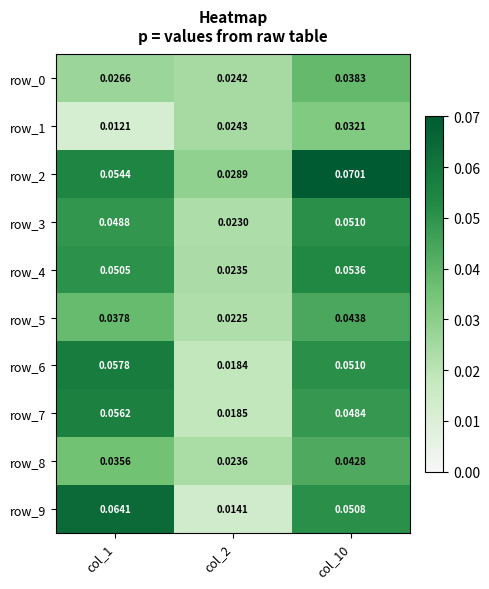

How many categories are shown in the chart?

3